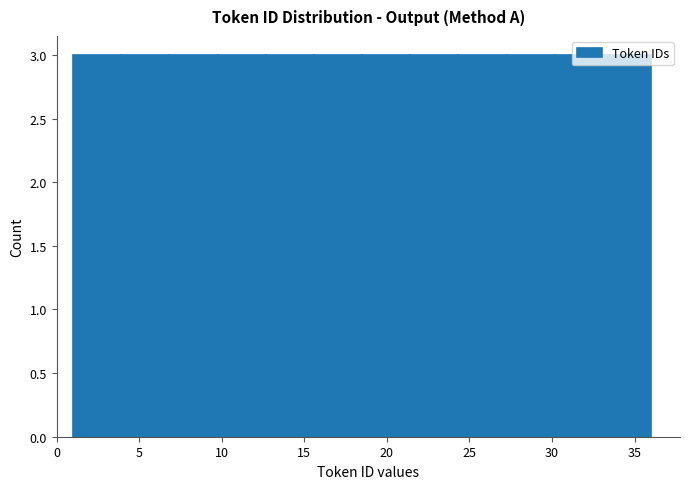

How tall is the bar that spans 10.0 to 12.5 on the x-axis? Neither the bar edges nor the heights are printed on the chart, so give them approximately, as read against the axes.

3